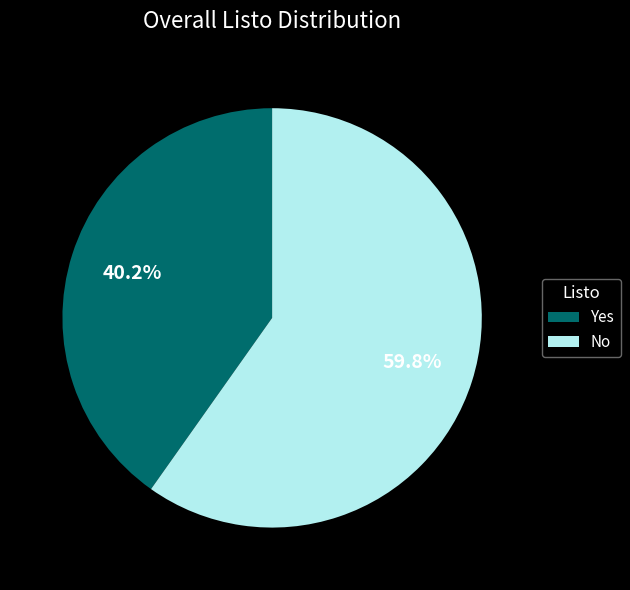

Which category has the smallest portion of the pie?

Yes